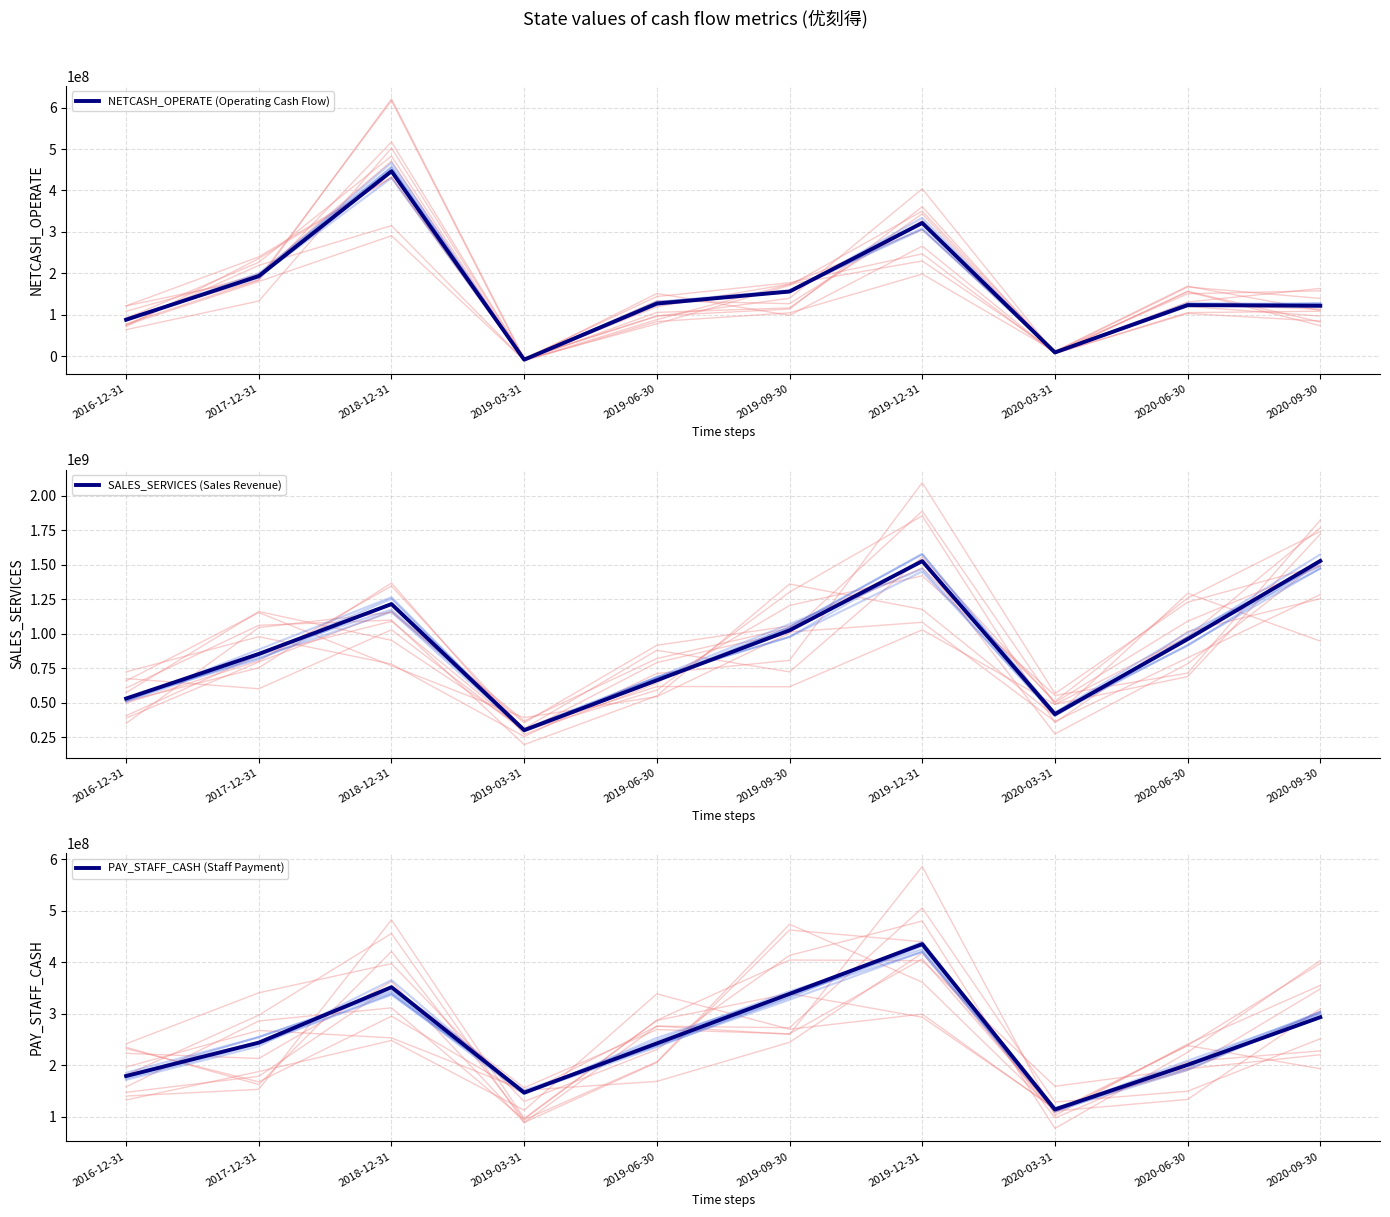

Between 2016-12-31 and 2019-03-31, which series saw the biggest shift?

SALES_SERVICES (Sales Revenue)